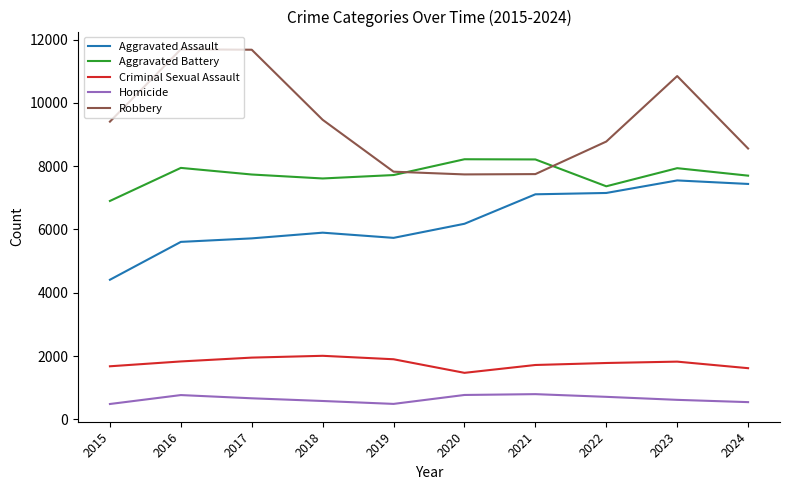

Does the chart display data point markers on the line(s)?

No